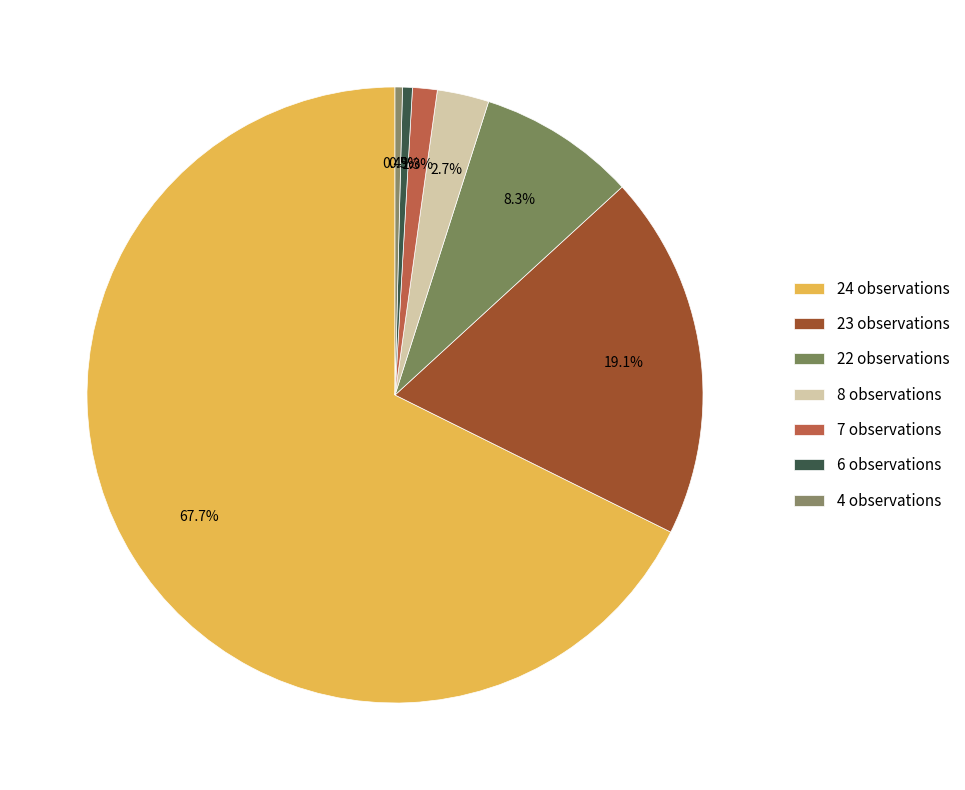

What is the majority slice?

24